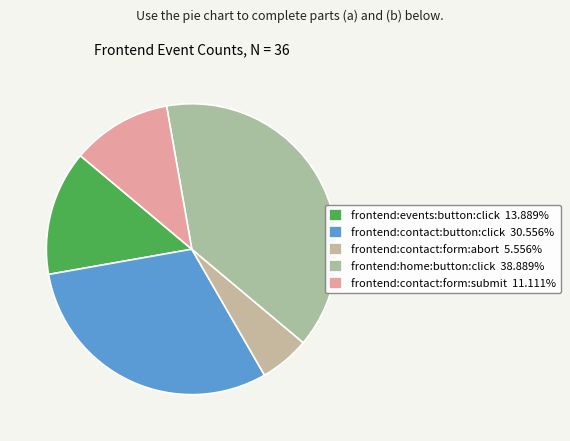

Which has a higher value, frontend:contact:button:click or frontend:events:button:click?

frontend:contact:button:click